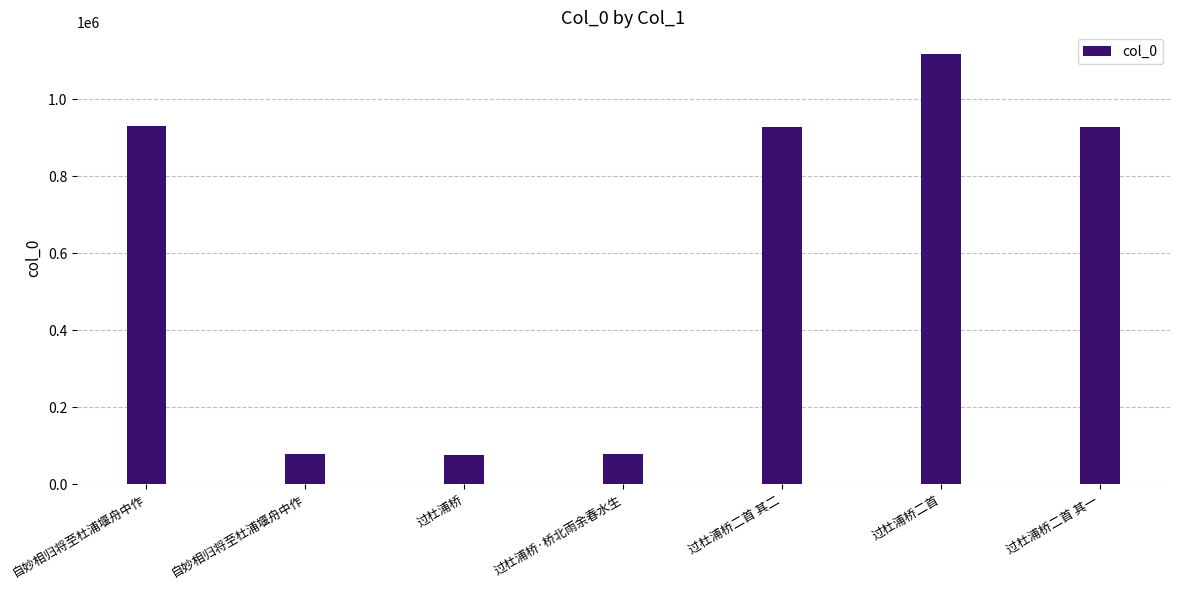

Reading right to left, extract all data points from this chart.

928891	1118289	928890	78269	76603	78552	931669